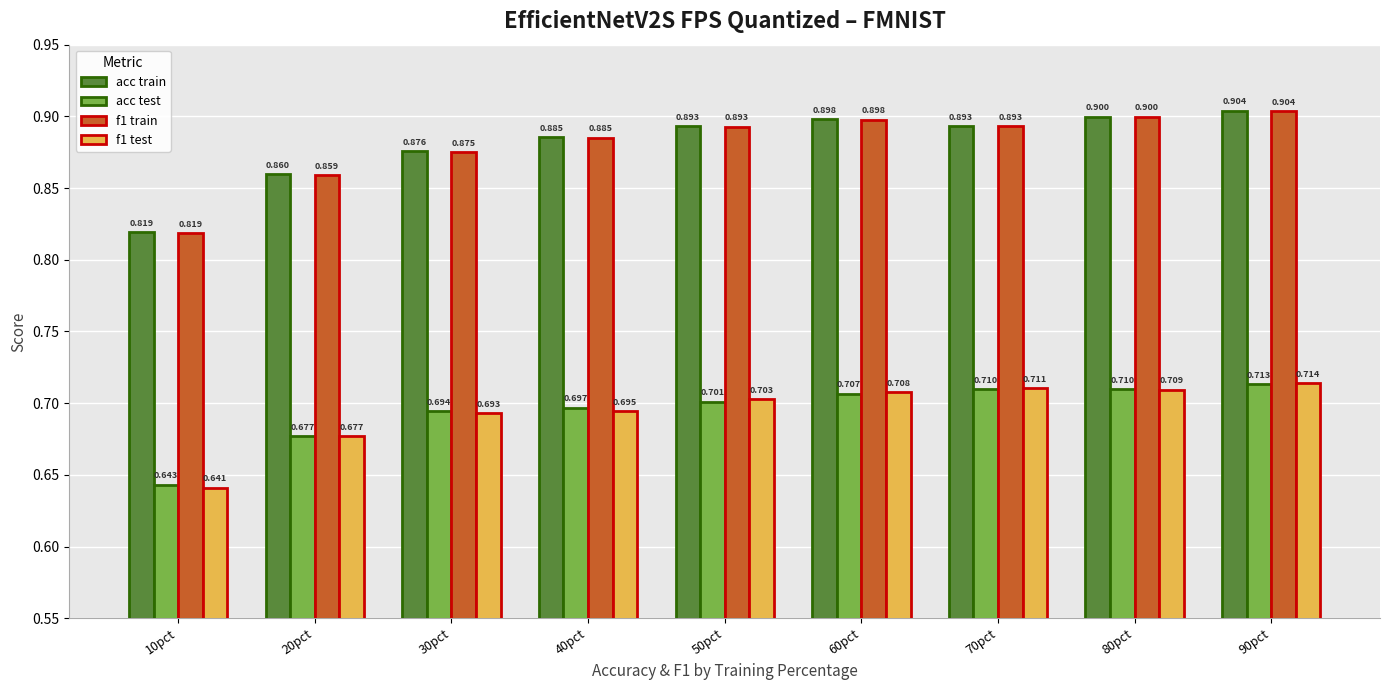

What is the value of the f1 train bar at the 6th from the left?

0.9